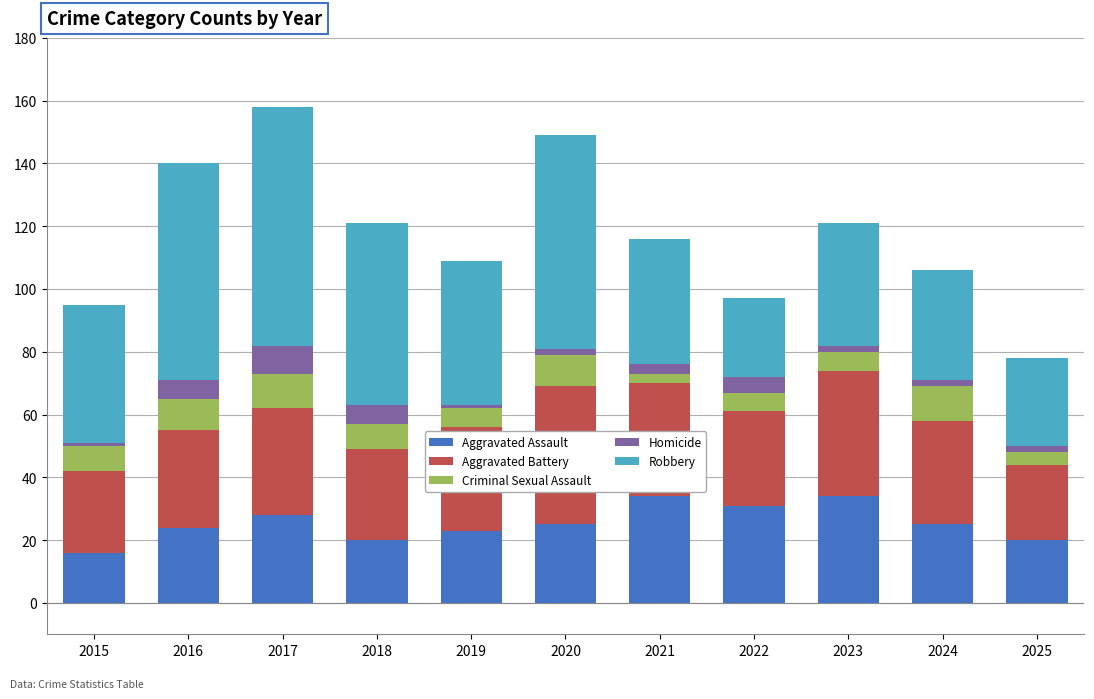

What is the total value across all series at 2018?

121